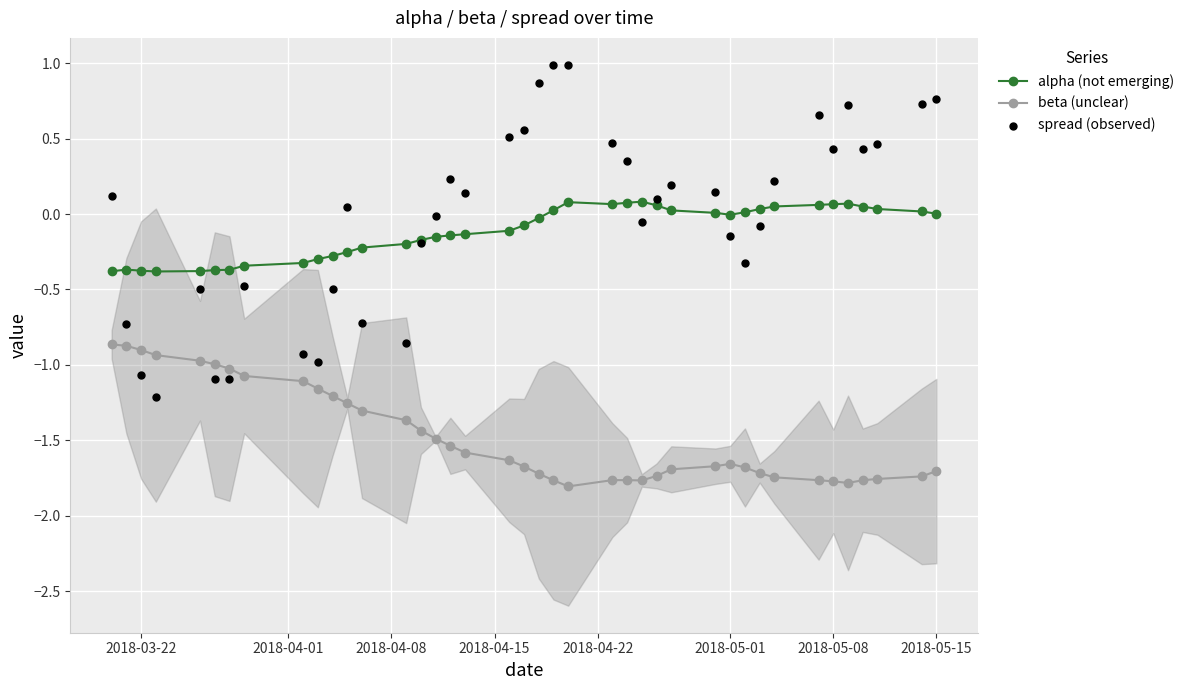

At how many categories does at least one series exceed 0?

25